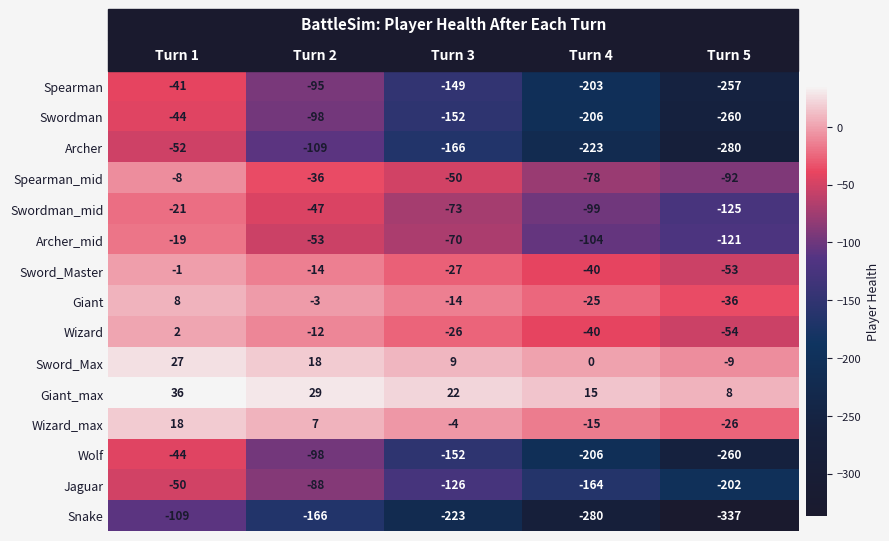

At which label is Wolf closest to -152?

Turn 3